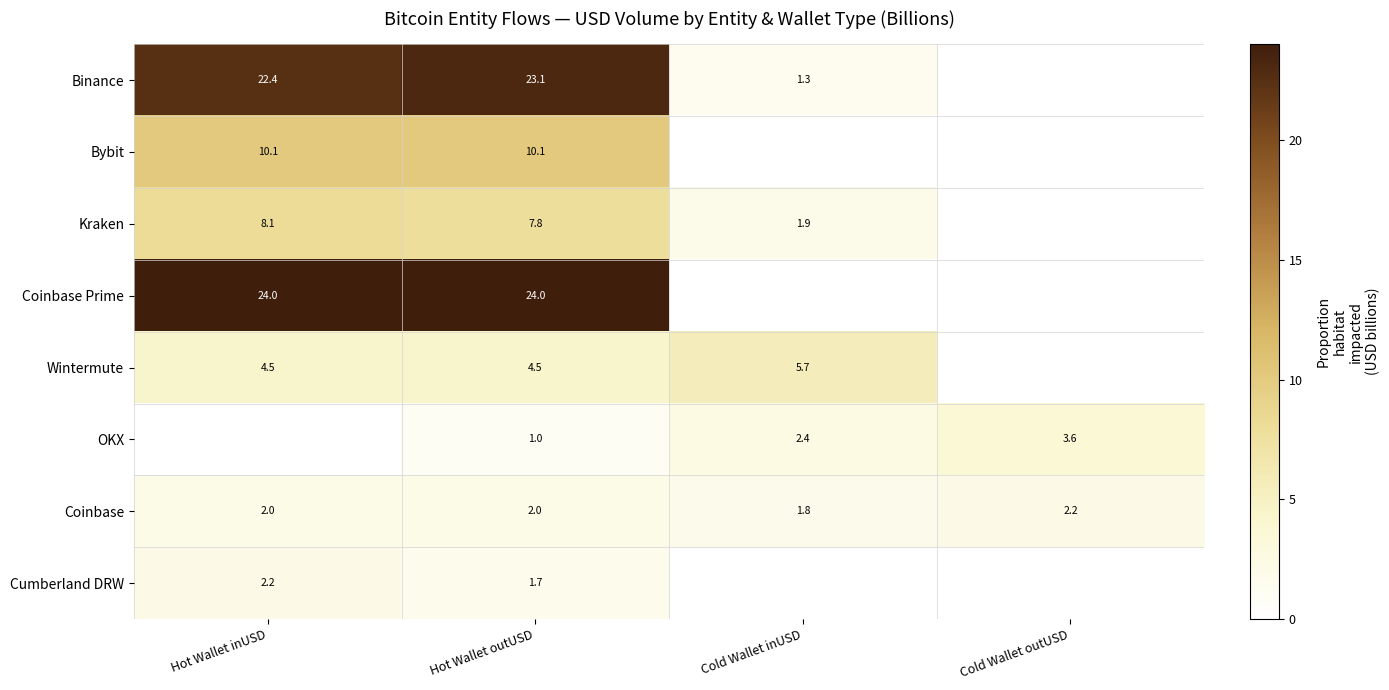

Is the value of Wintermute at Cold Wallet inUSD greater than the value of Coinbase at Cold Wallet inUSD?

Yes